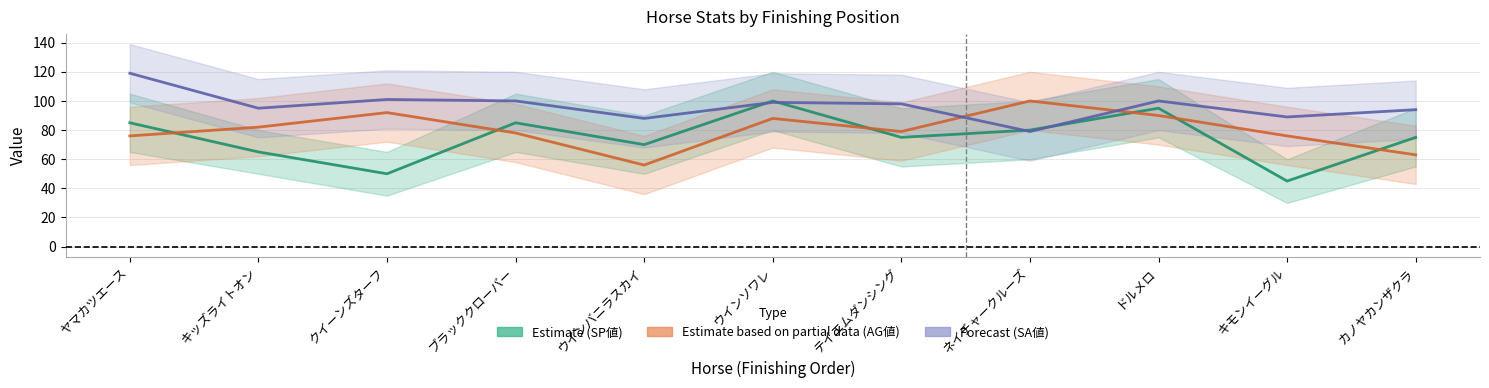

The SP値 series shows 49 at ウインソワレ. True or false?

False